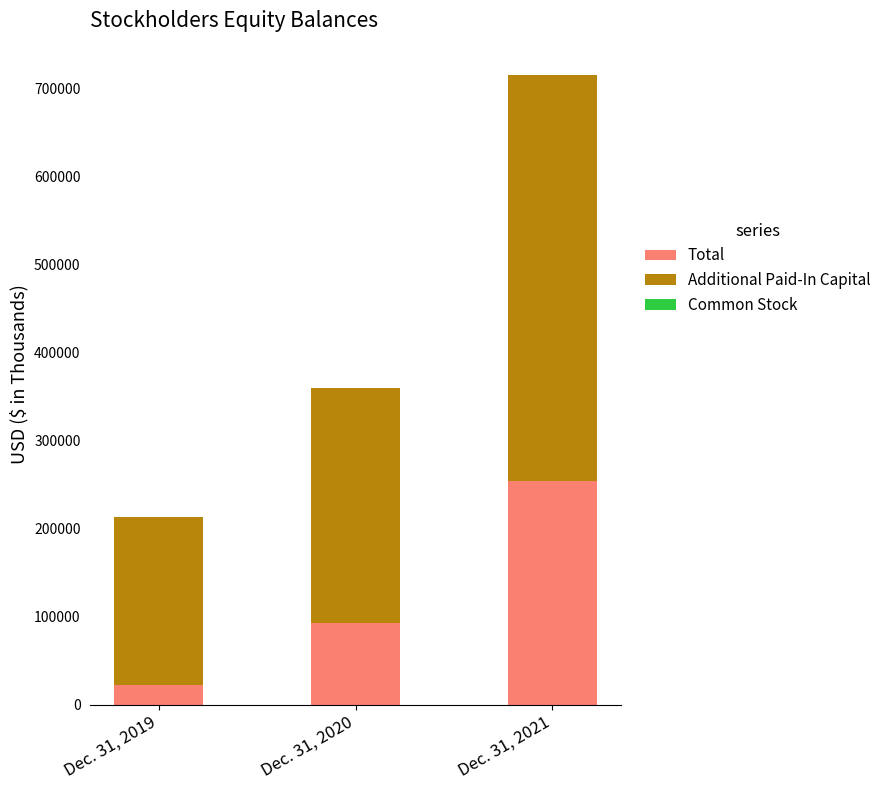

What is the highest value of the Total series?

253915